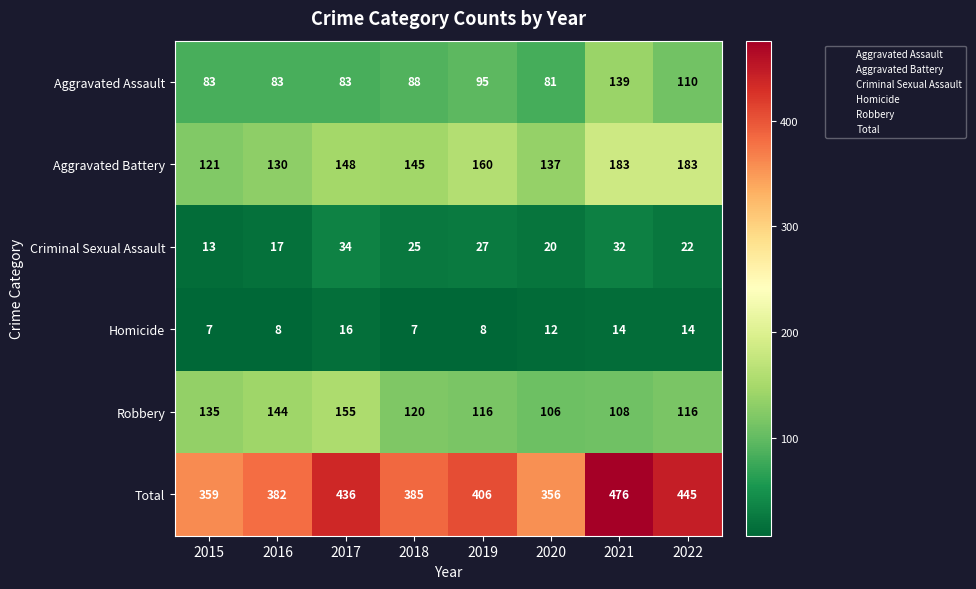

What value does the Aggravated Battery series have at 2019?

160